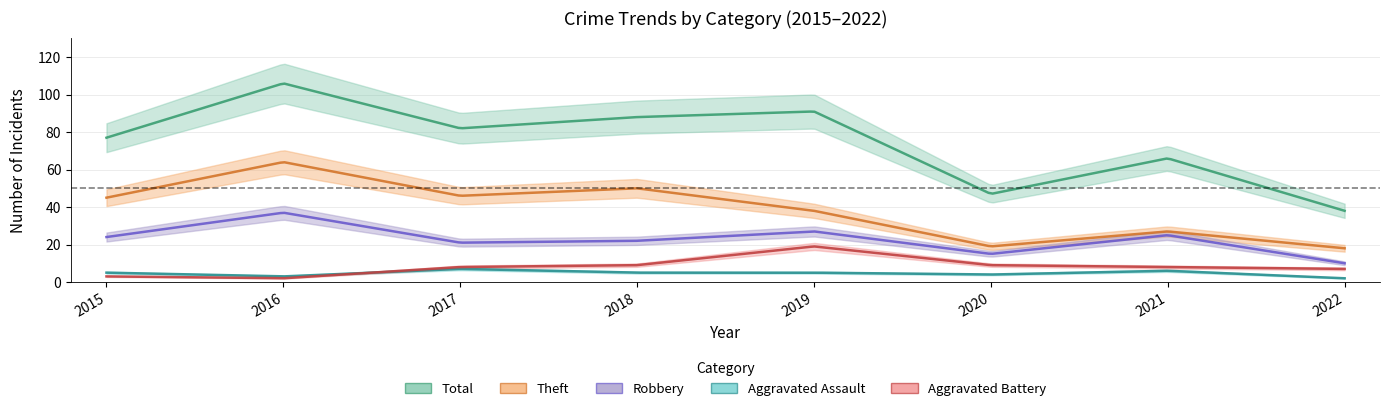

Reading left to right, list all the values displayed in this chart.

Robbery: 2015=24	2016=37	2017=21	2018=22	2019=27	2020=15	2021=25	2022=10
Theft: 2015=45	2016=64	2017=46	2018=50	2019=38	2020=19	2021=27	2022=18
Aggravated Assault: 2015=5	2016=3	2017=7	2018=5	2019=5	2020=4	2021=6	2022=2
Aggravated Battery: 2015=3	2016=2	2017=8	2018=9	2019=19	2020=9	2021=8	2022=7
Total: 2015=77	2016=106	2017=82	2018=88	2019=91	2020=47	2021=66	2022=38